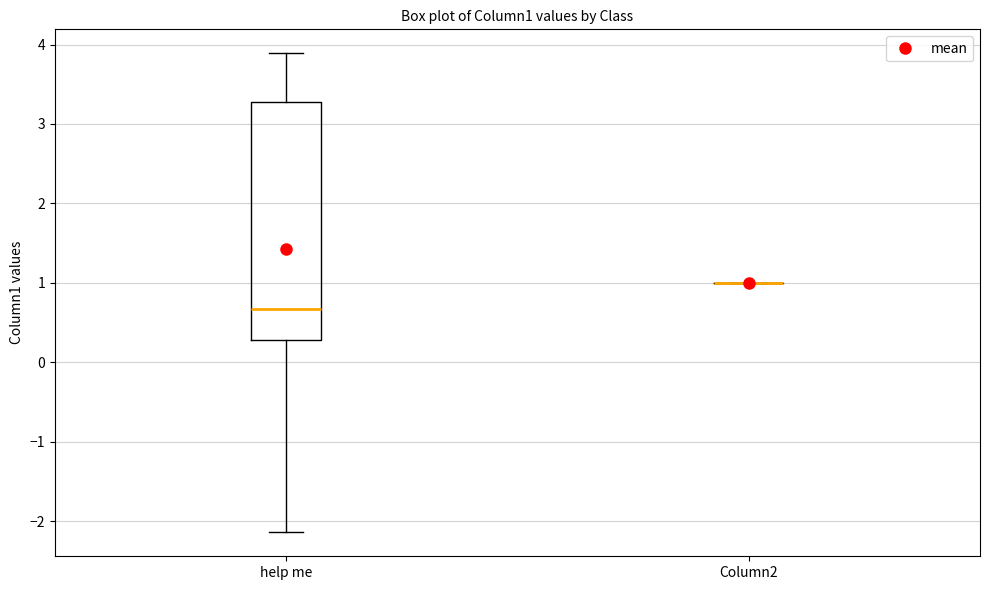

Where does the lower whisker of the box for help me end on the y-axis? The values are not printed on the chart, so give them approximately, as read against the axis.

-2.1